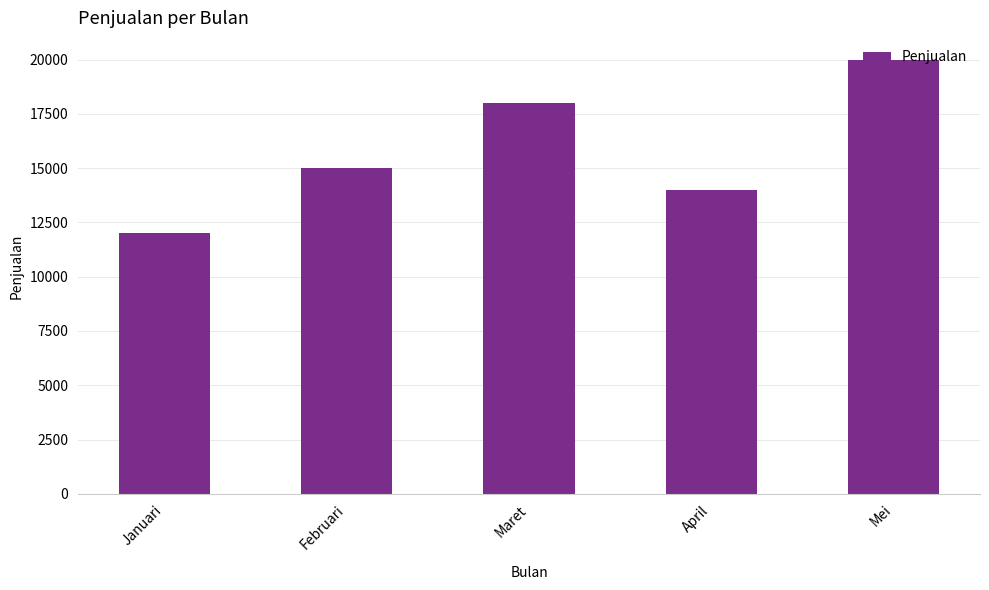

What is the greatest value displayed?

20000